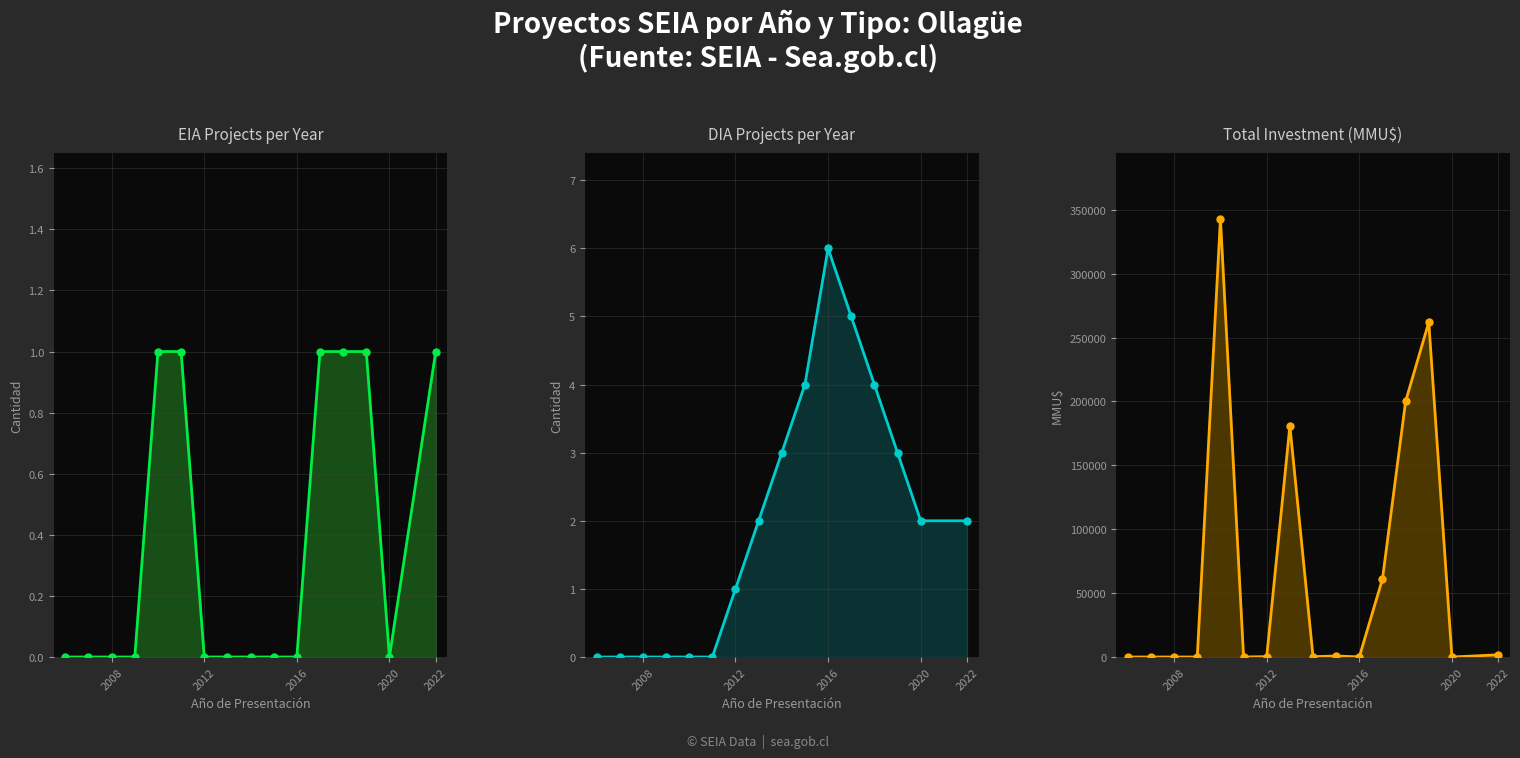

Reading right to left, extract all data points from this chart.

EIA Projects: 1	0	1	1	1	0	0	0	0	0	1	1	0	0	0	0
DIA Projects: 2	2	3	4	5	6	4	3	2	1	0	0	0	0	0	0
Total Investment: 1700	0	262000	200100	61075	78	800	250	181000	300	0	343000	0	0	0	0